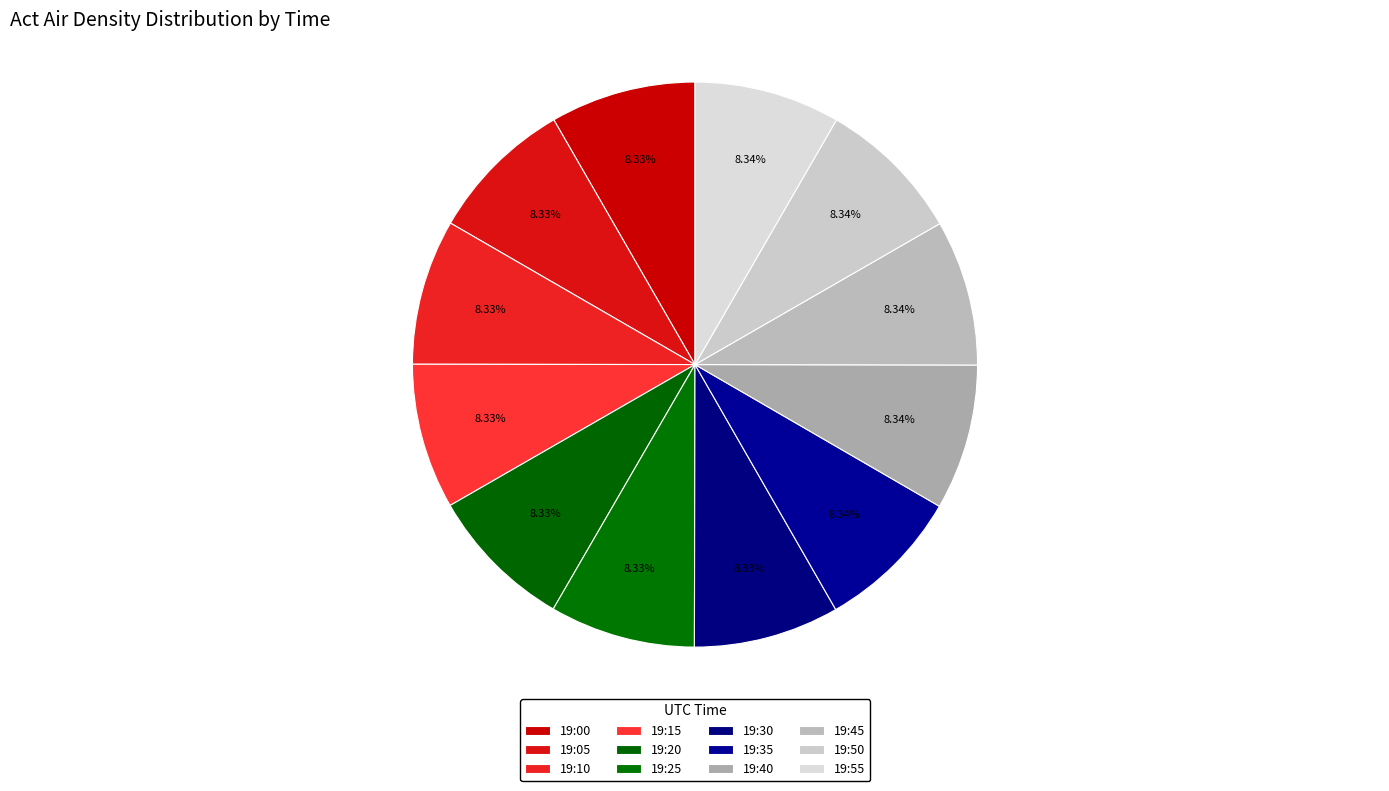

What percentage is NOT represented by 19:50?

91.7%